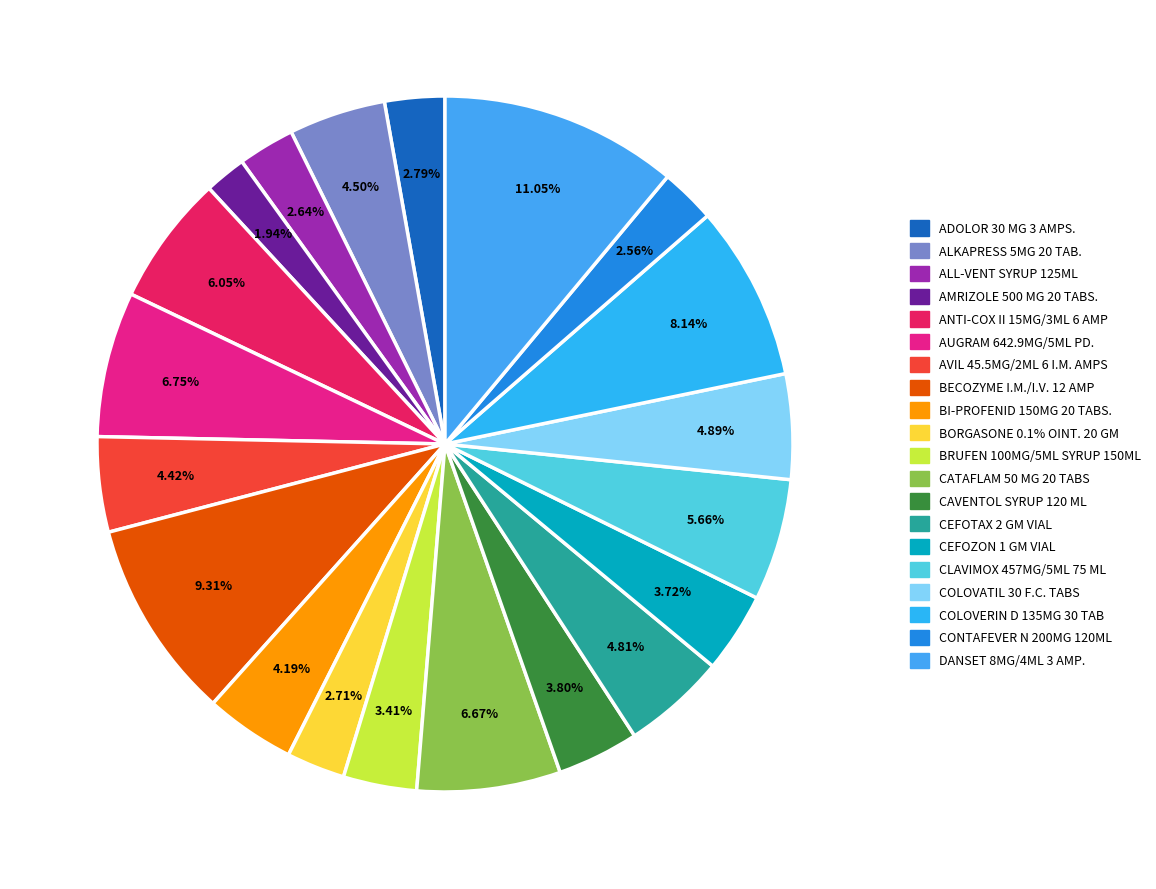

Is it true that AUGRAM 642.9MG/5ML PD. is 7% of the pie?

True